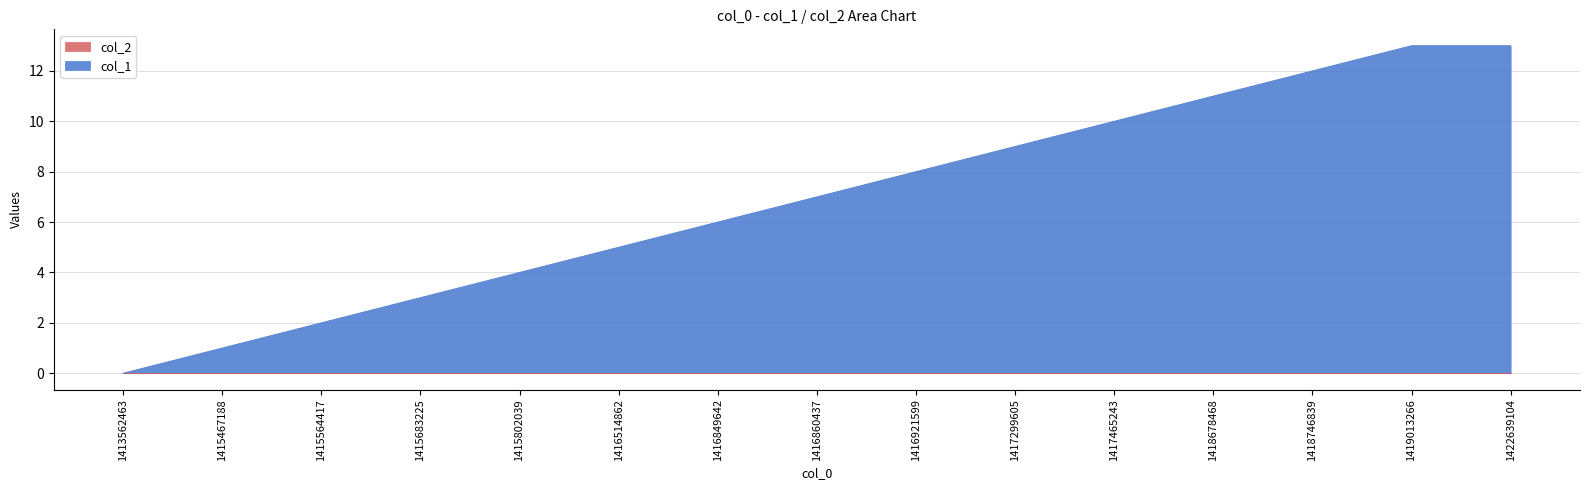

At which label is the value closest to 6?

1416849642